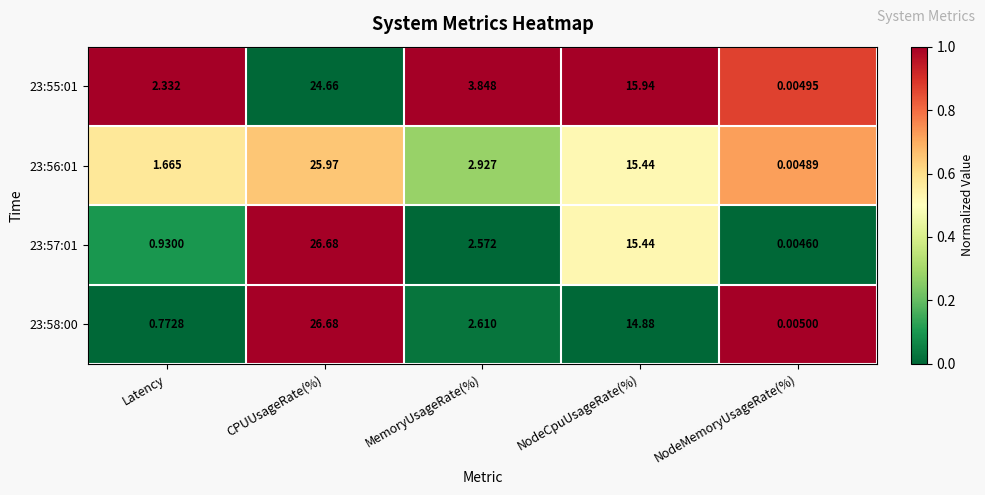

What is the difference between the highest and lowest values at MemoryUsageRate(%)?

1.3